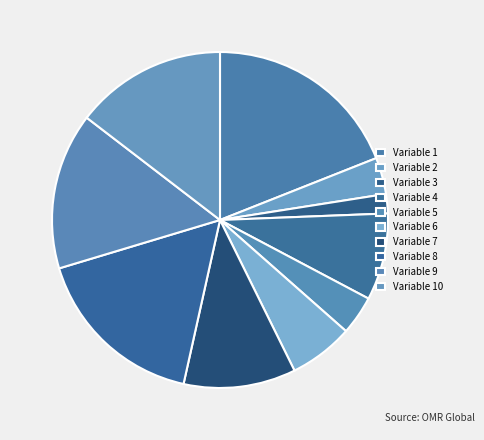

To the nearest percent, what is the average slice percentage?

10%